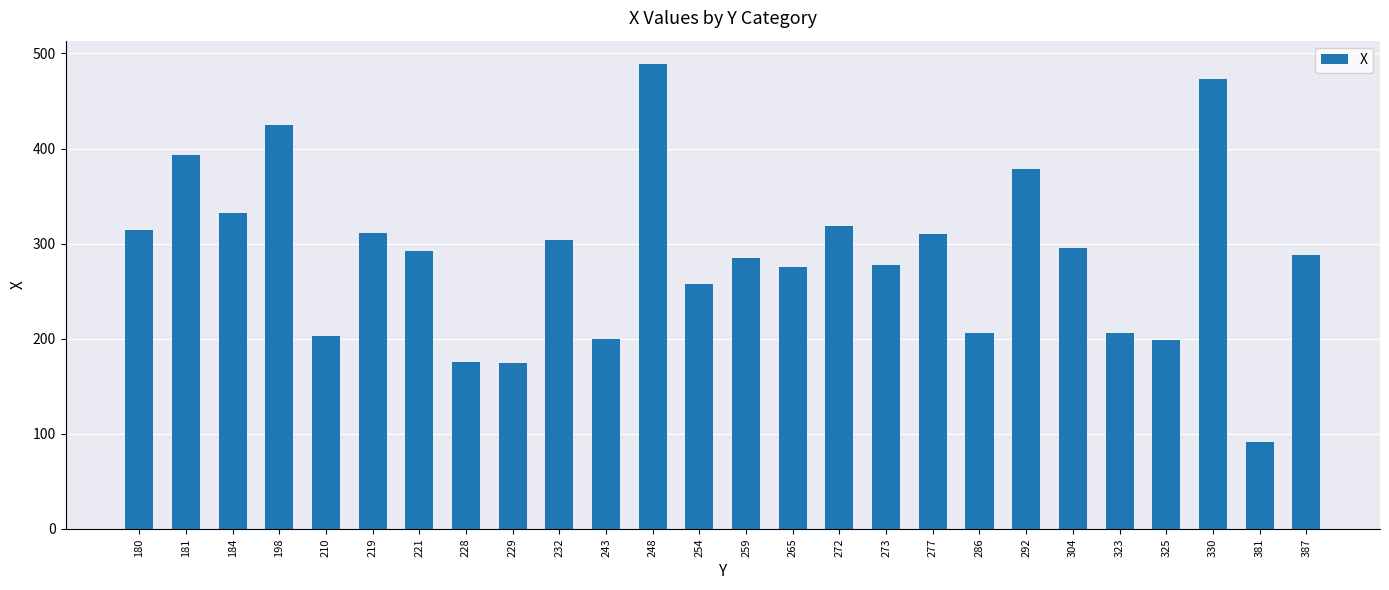

Which has a higher value, 265 or 325?

265